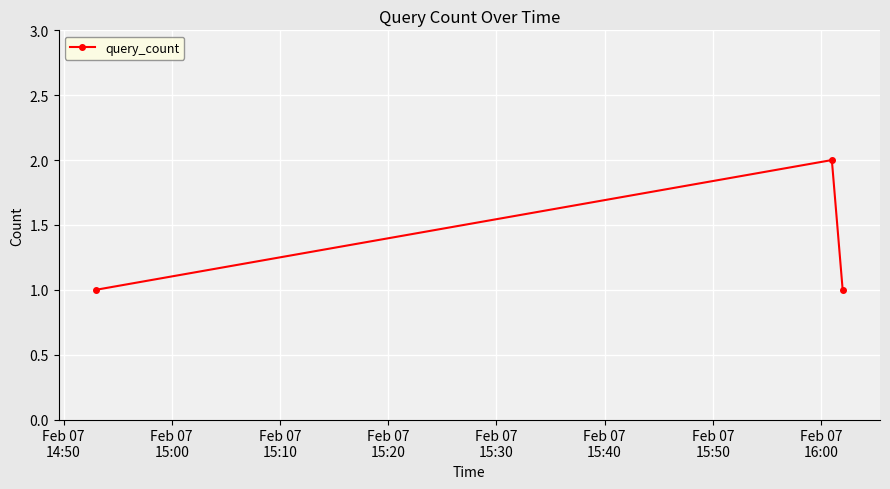

What is the sum of all values?

4